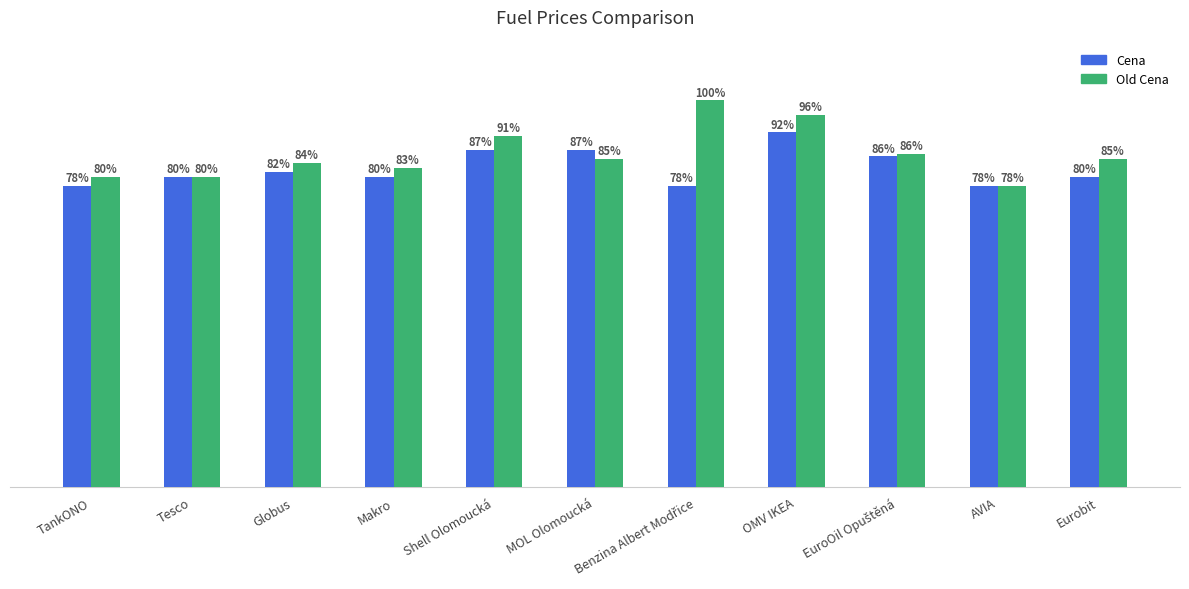

What is the label of the 11th bar from the right?

TankONO